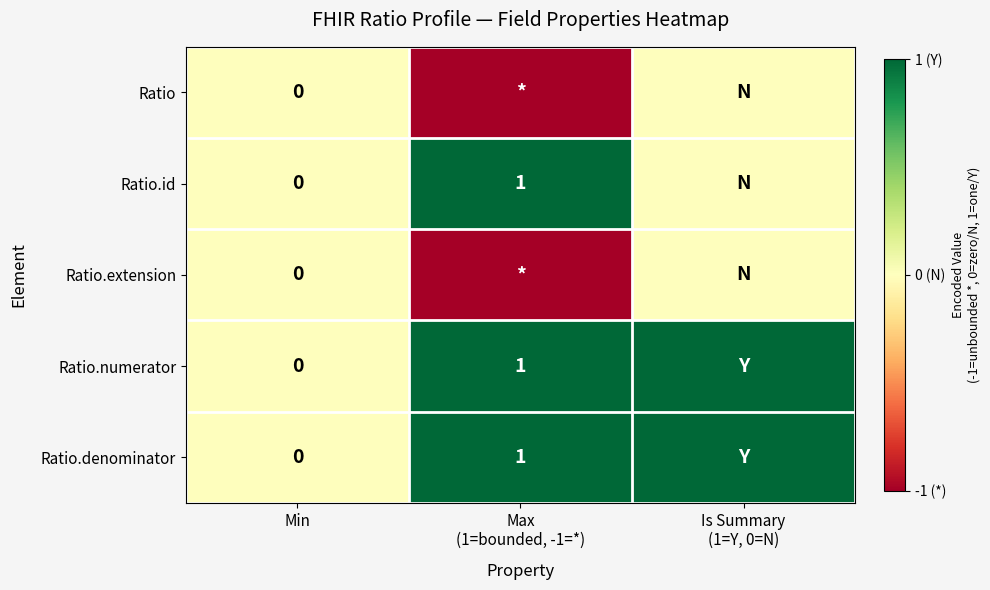

What value does the Ratio.numerator series have at Is Summary (1=Y, 0=N)?

1